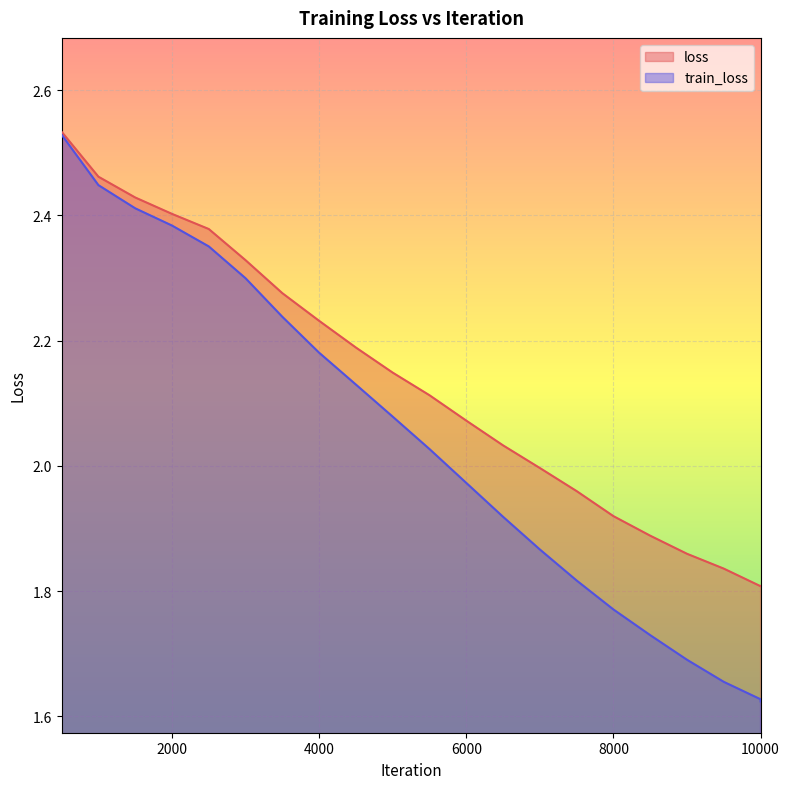

Reading left to right, extract all data points from this chart.

loss: 2.5	2.5	2.4	2.4	2.4	2.3	2.3	2.2	2.2	2.1	2.1	2.1	2.0	2.0	2.0	1.9	1.9	1.9	1.8	1.8	1.8
train_loss: 2.5	2.4	2.4	2.4	2.4	2.3	2.2	2.2	2.1	2.1	2.0	2.0	1.9	1.9	1.8	1.8	1.7	1.7	1.7	1.6	1.6